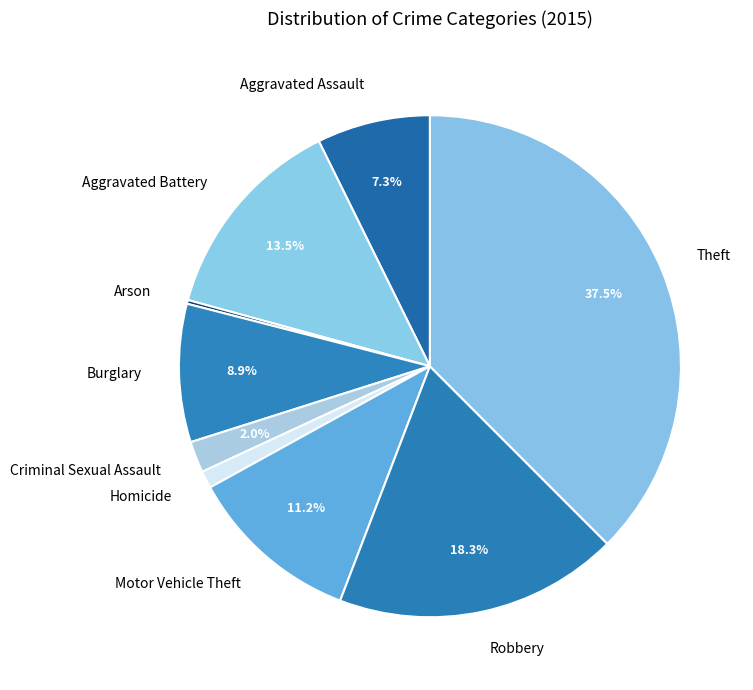

Between Criminal Sexual Assault and Aggravated Assault, which is larger?

Aggravated Assault